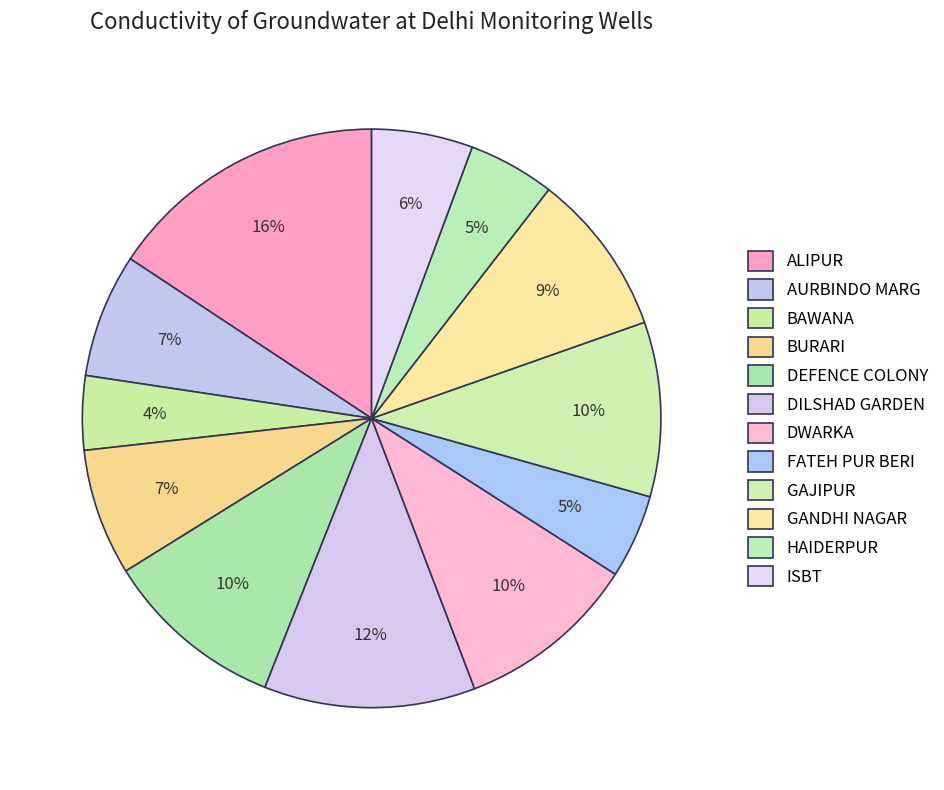

Count the number of slices in the pie.

12